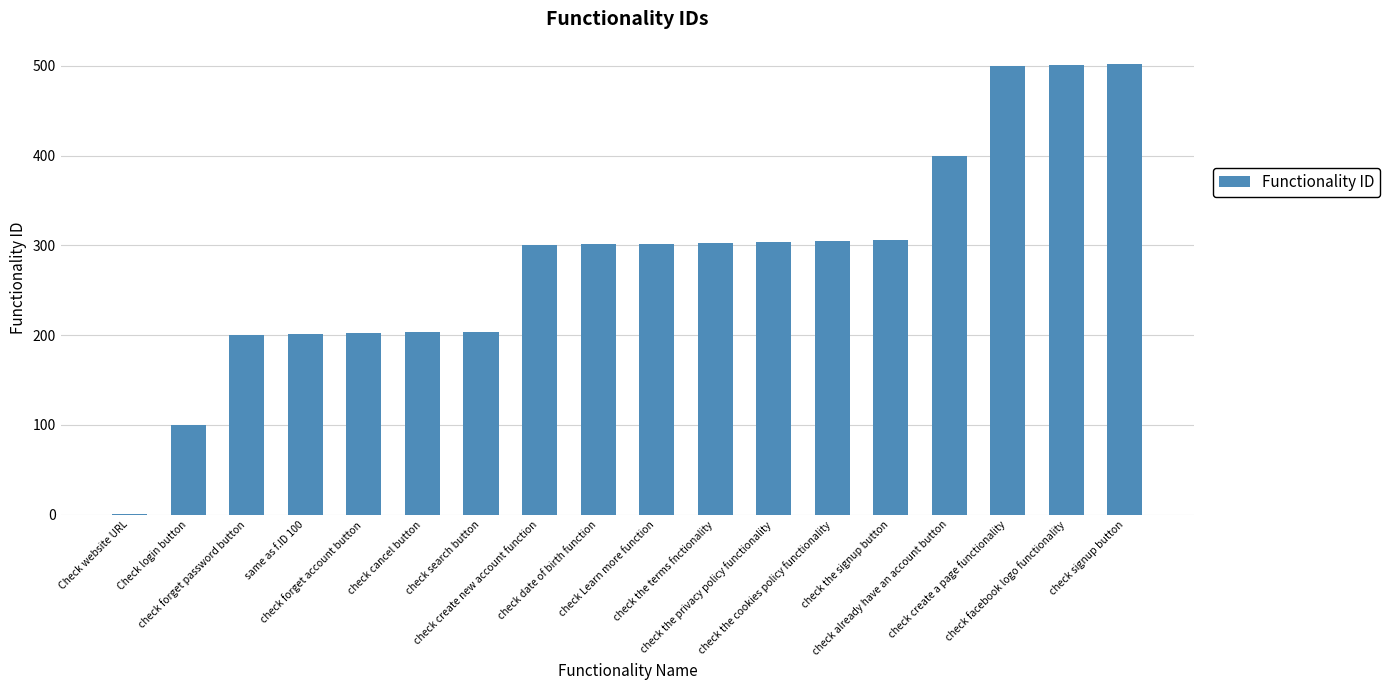

What is the greatest value displayed?

502